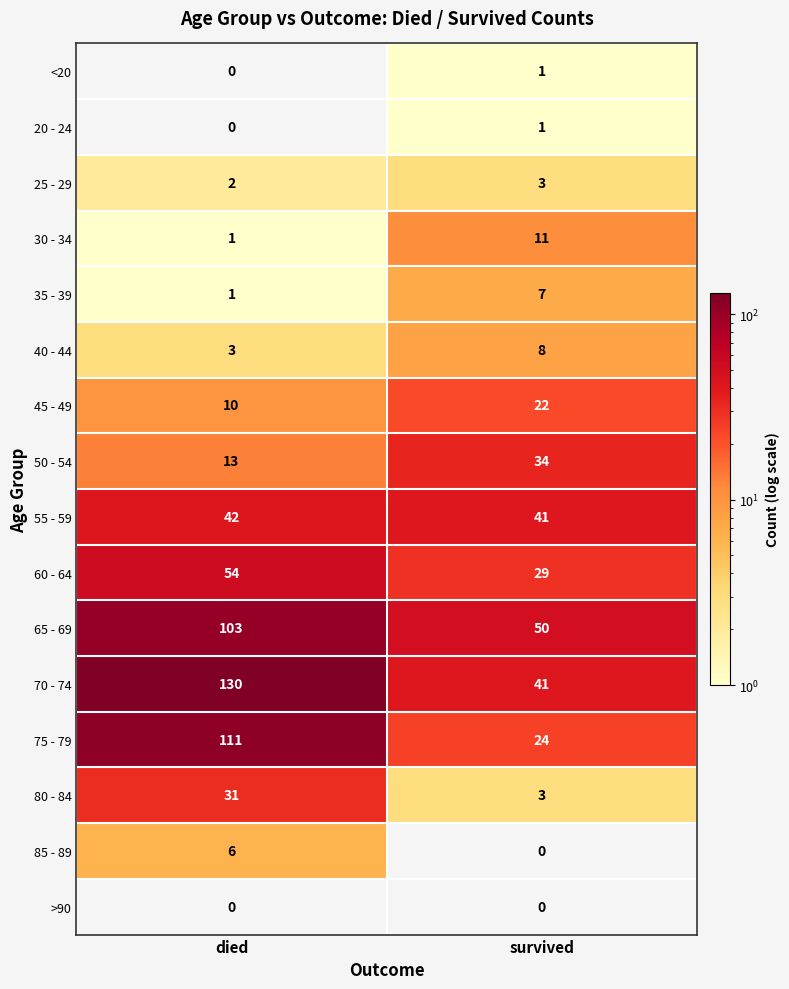

Where is 25 - 29 nearest to the value 2?

died